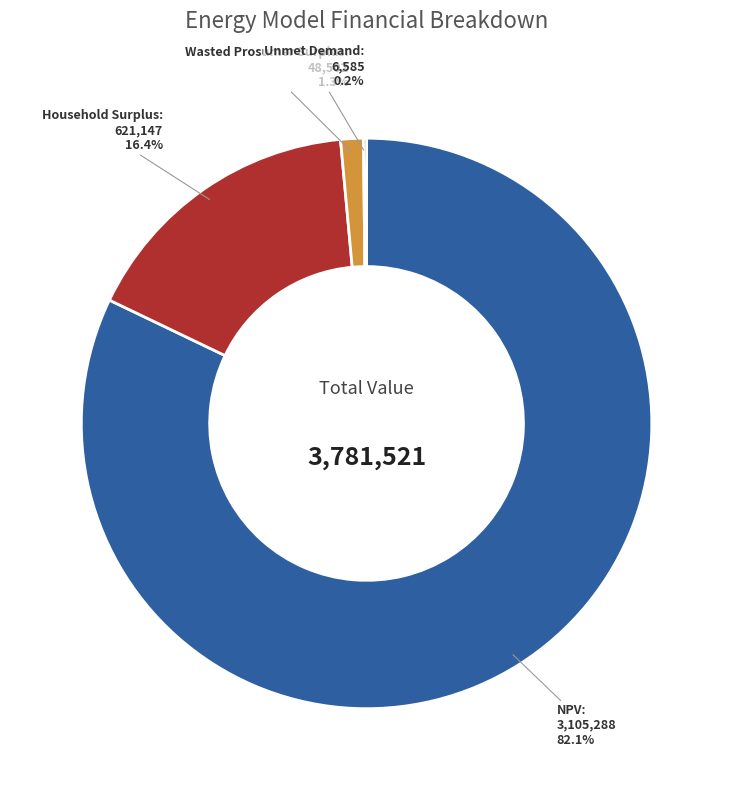

Rank the categories by value from lowest to highest.

Unmet Demand, Wasted Prosumer Surplus, Household Surplus, NPV